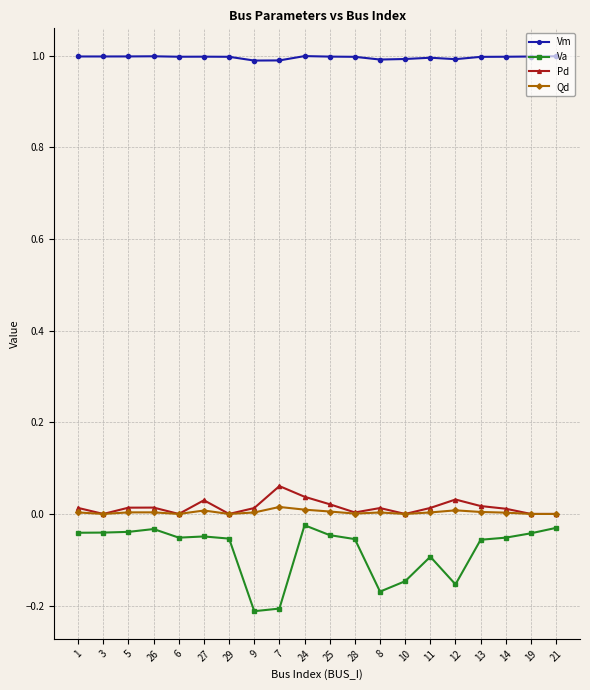

How many data points does each series have?

20